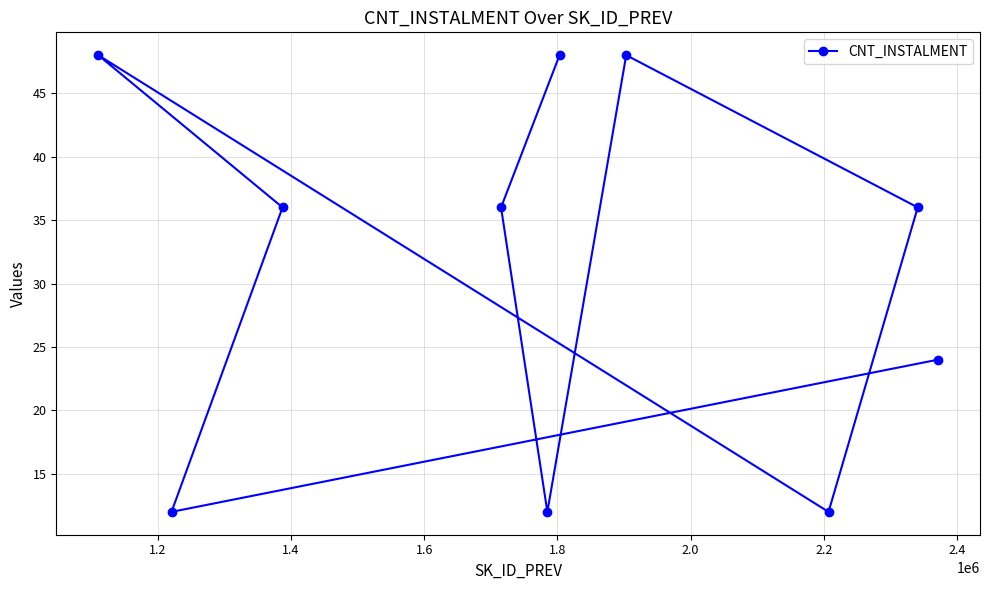

What is the difference between the second highest and second lowest values?

36